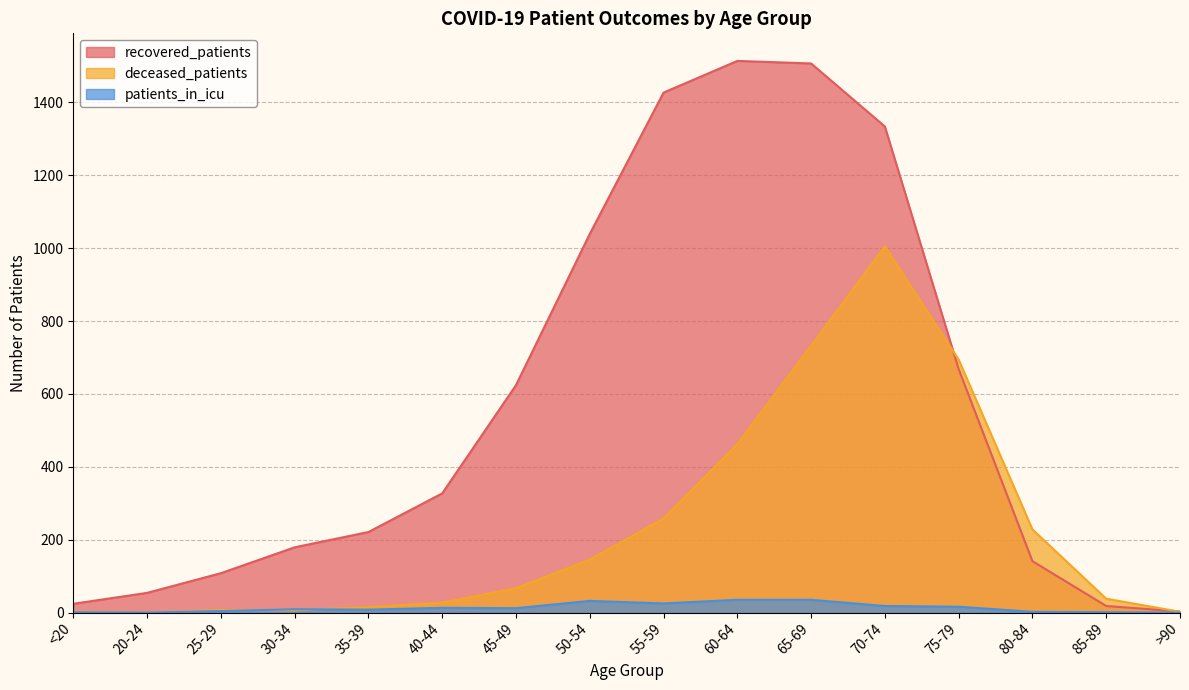

At how many categories does at least one series exceed 420?

7